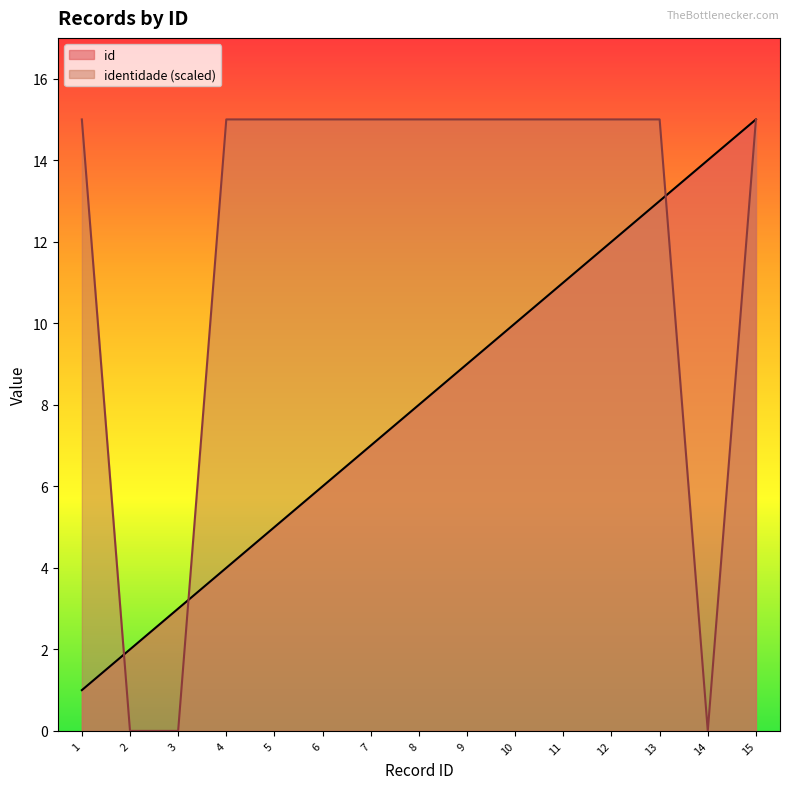

Is it true that identidade (scaled) equals 22 at 12?

False